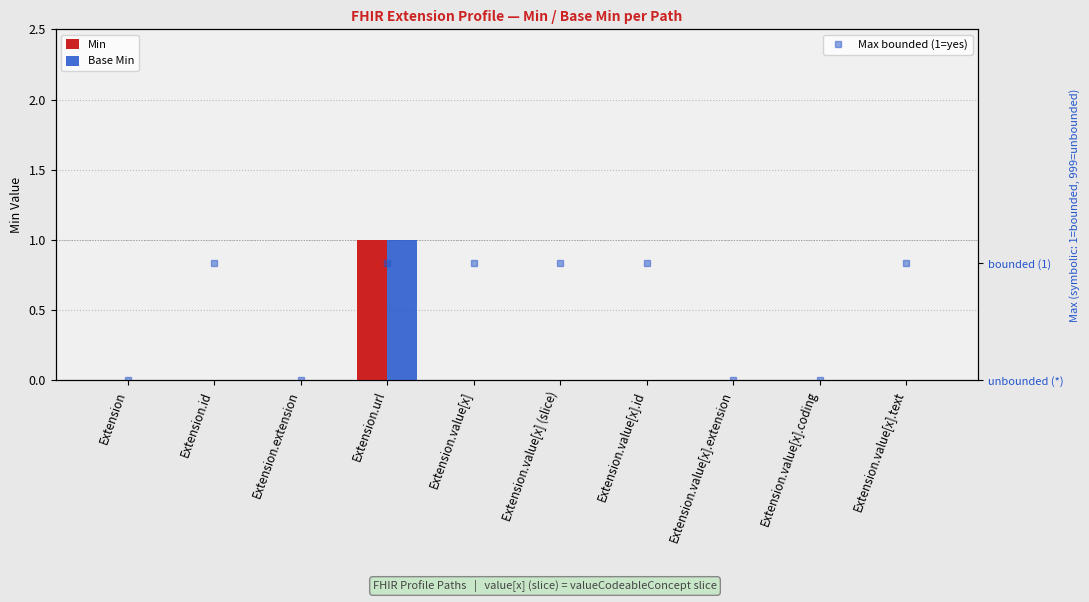

What are all the series names shown in the legend?

Min, Base Min, Max bounded (1=yes)